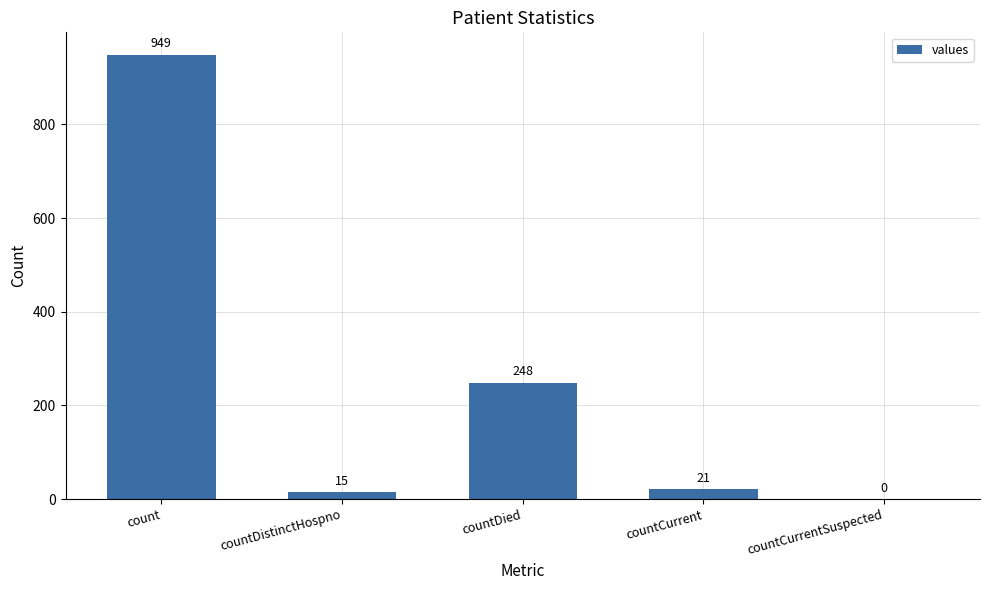

How many data points does each series have?

5